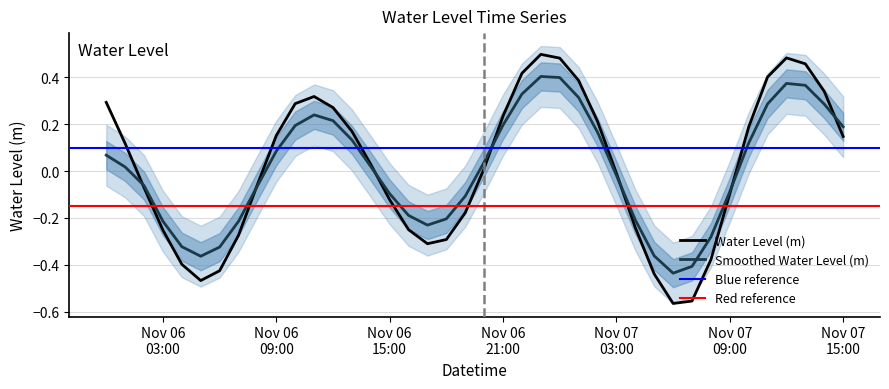

True or false: the data shows -0.5 at 2023-11-06 18:00:00.

False